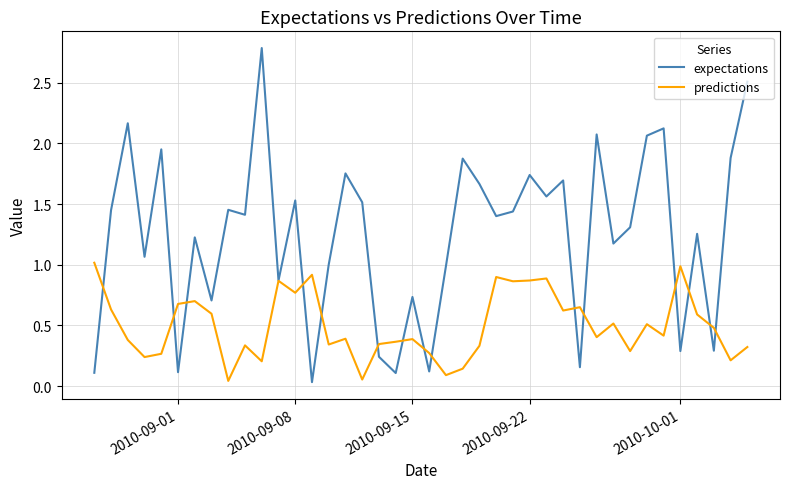

What is the highest value of the expectations series?

2.8